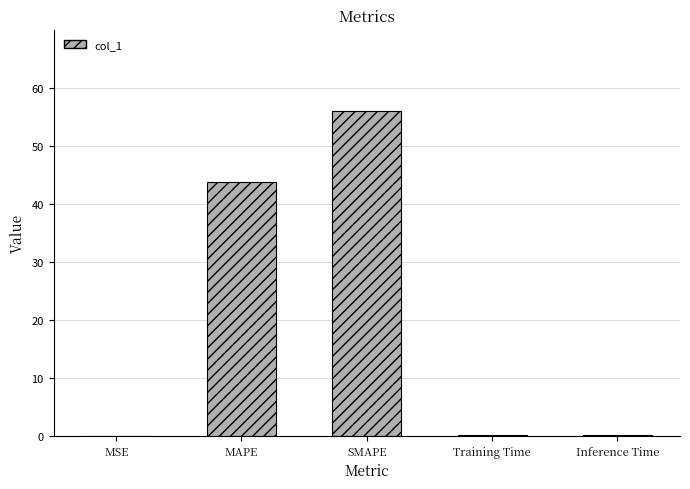

Read the value at MAPE.

43.7